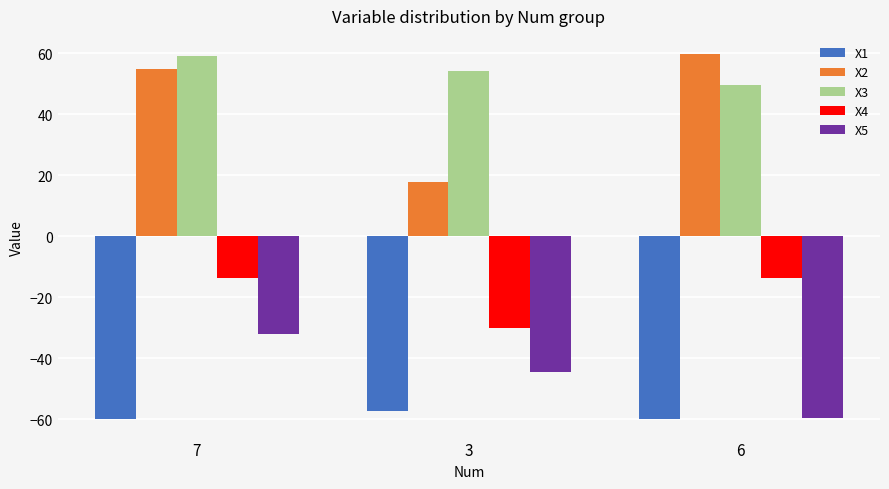

What value does the X4 series have at 7?

-13.8